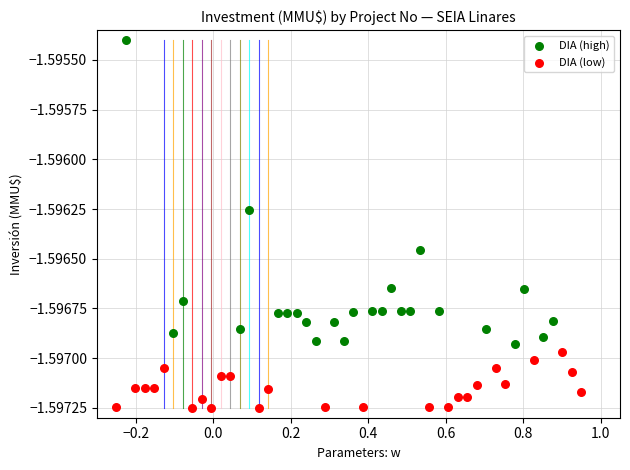

Which series contains the highest Y value?

DIA (high)